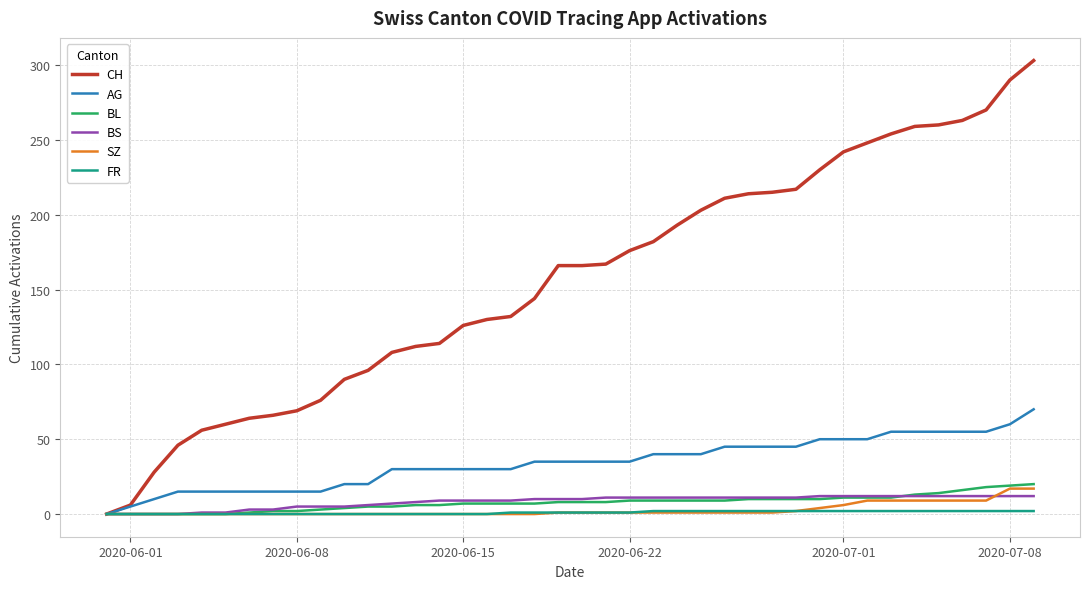

What is the highest value of the SZ series?

17